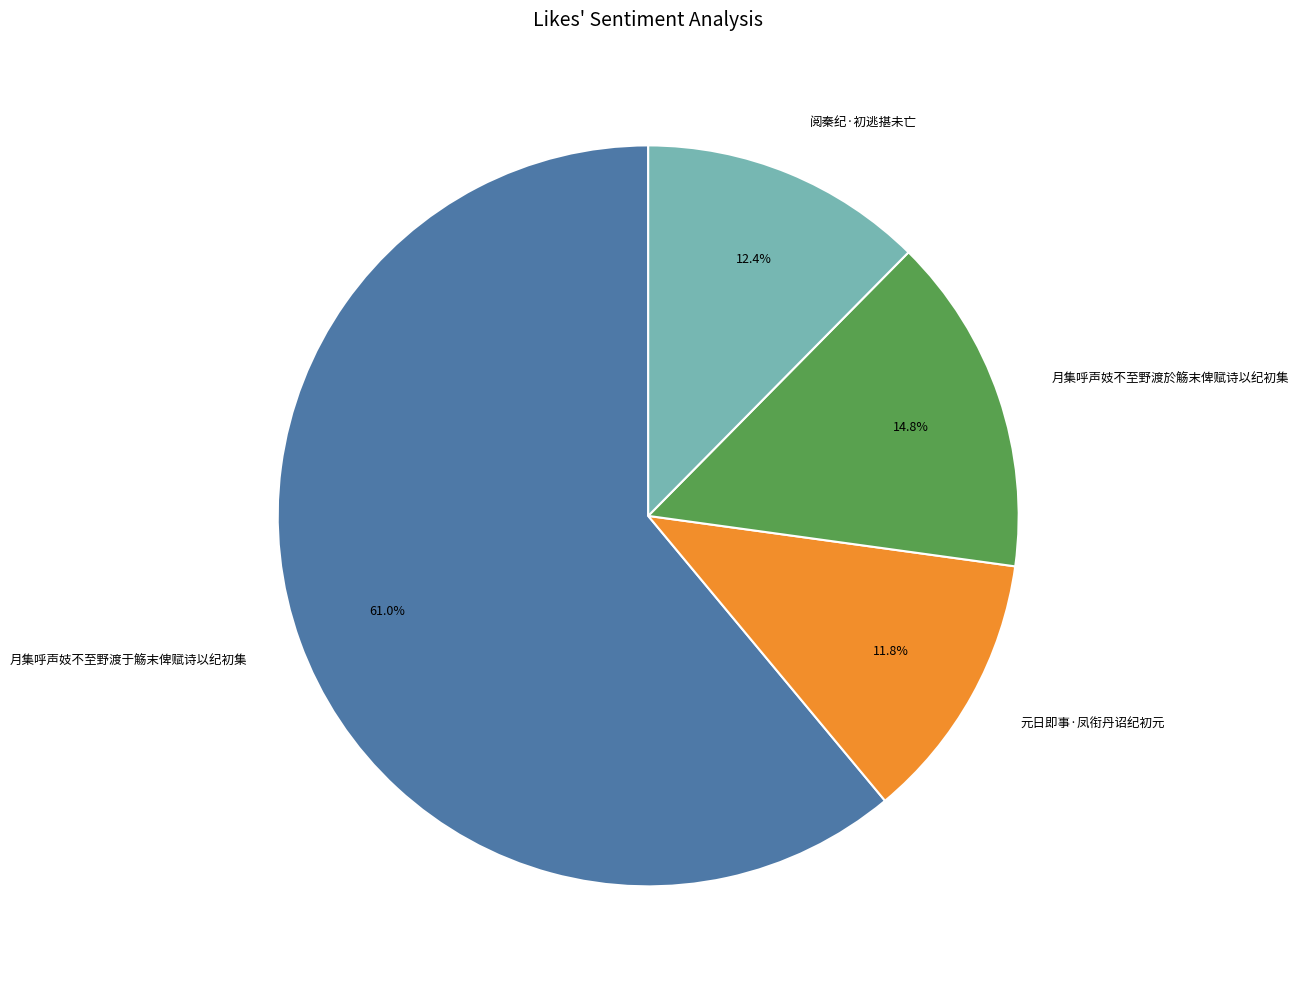

To the nearest percent, what is the average slice percentage?

25%